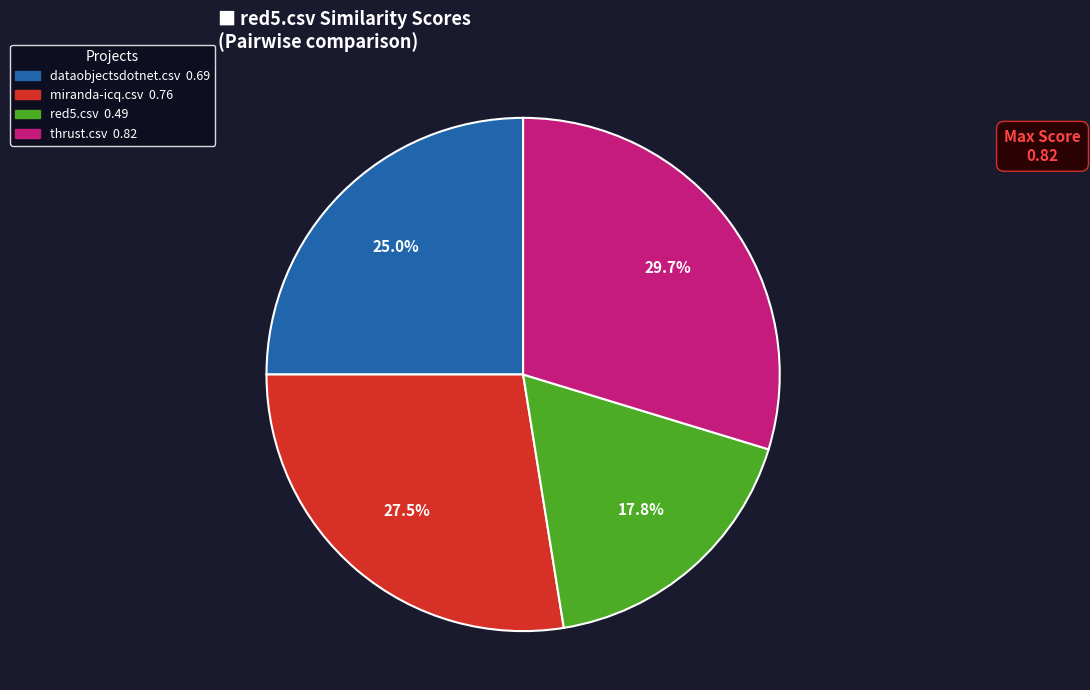

Is there a majority slice in this chart?

No